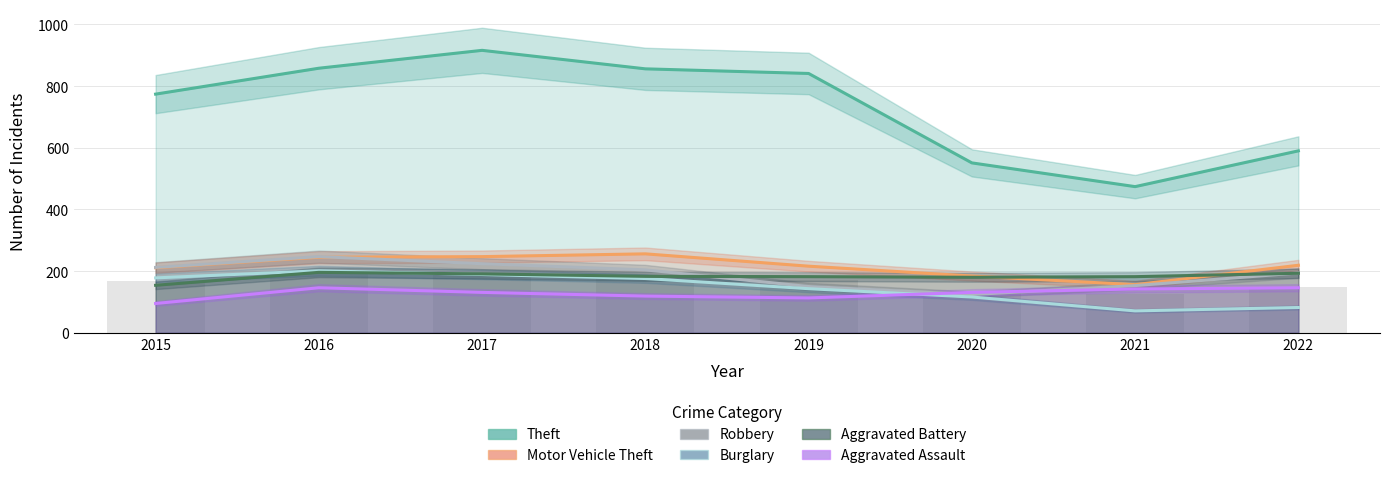

Read the Theft value at 2017, to the nearest 10.

920